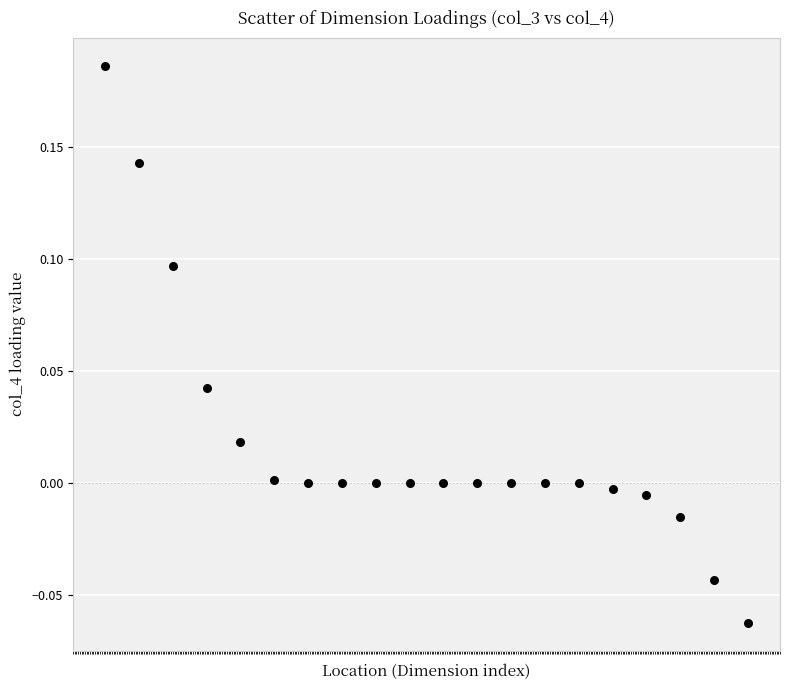

How many data points are displayed?

20